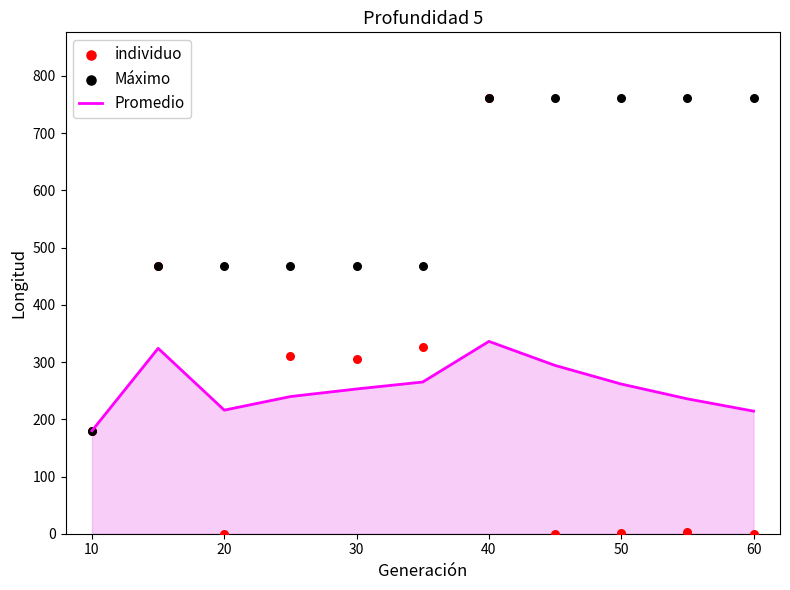

Which series has the widest spread of Y values?

individuo